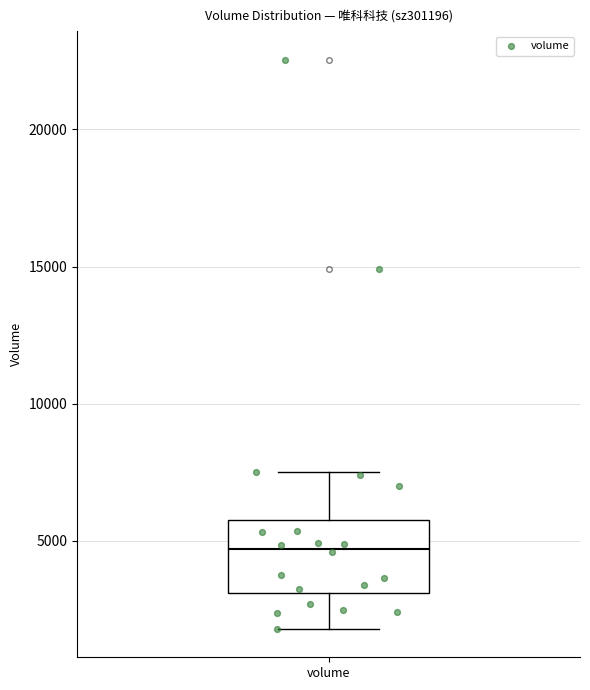

Where is the lower edge of the box for volume on the y-axis? The values are not printed on the chart, so give them approximately, as read against the axis.

3000